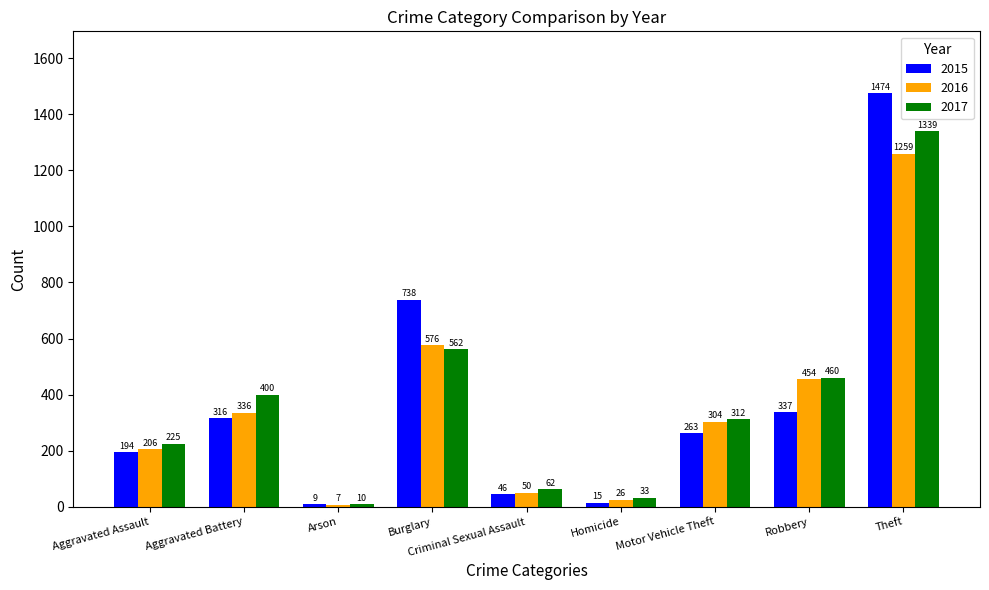

What is the minimum value shown in the chart?

7